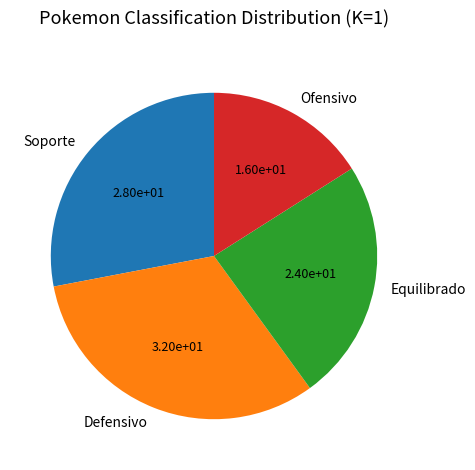

Is the sum of Ofensivo and Defensivo greater than half?

No